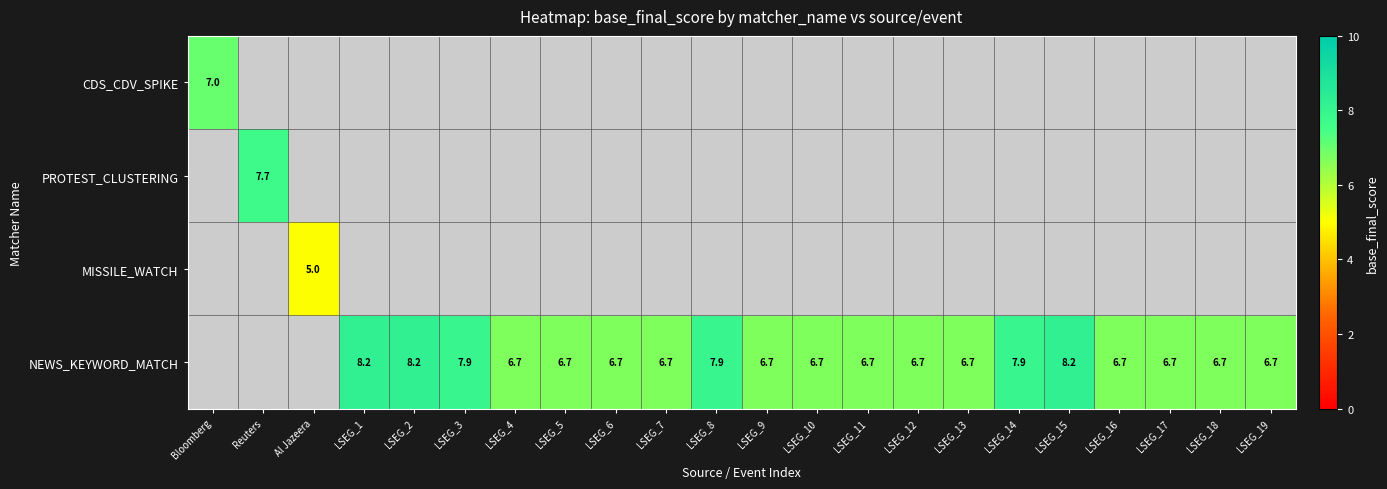

The NEWS_KEYWORD_MATCH series shows 9.2 at LSEG_9. True or false?

False